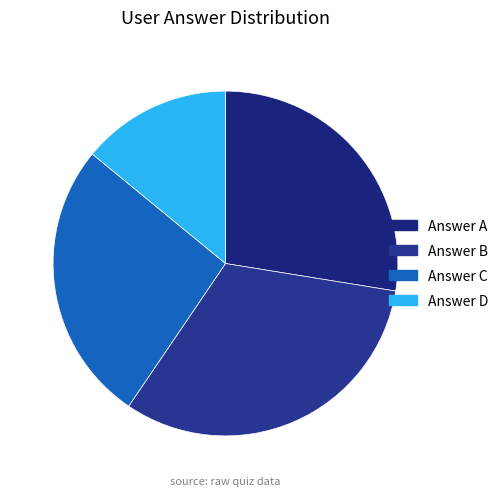

Is there a majority slice in this chart?

No